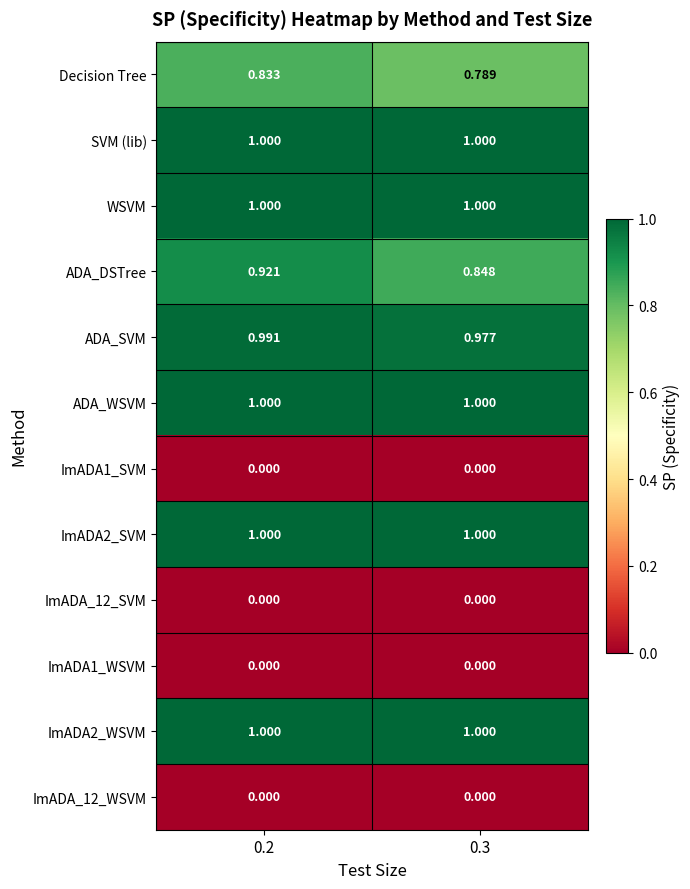

At how many categories does at least one series exceed 0?

2